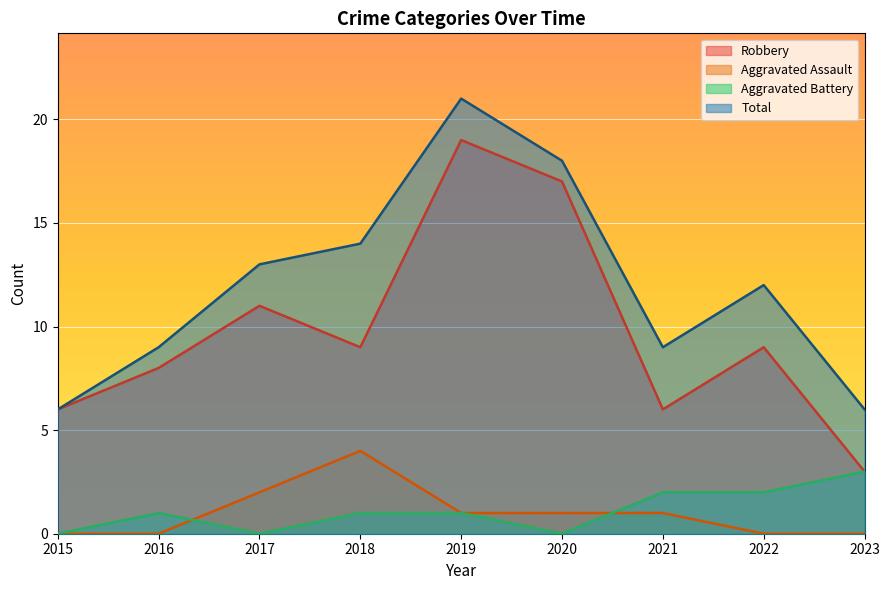

Where is the first local minimum for Aggravated Battery?

2017